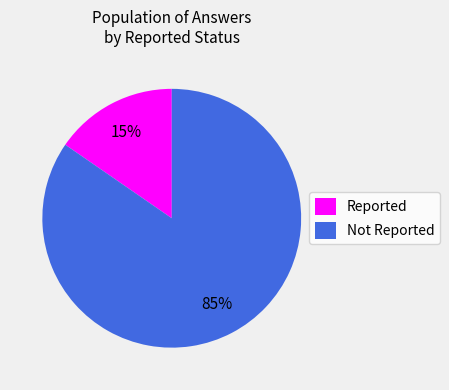

Combined, do Not Reported and Reported account for over 50%?

Yes